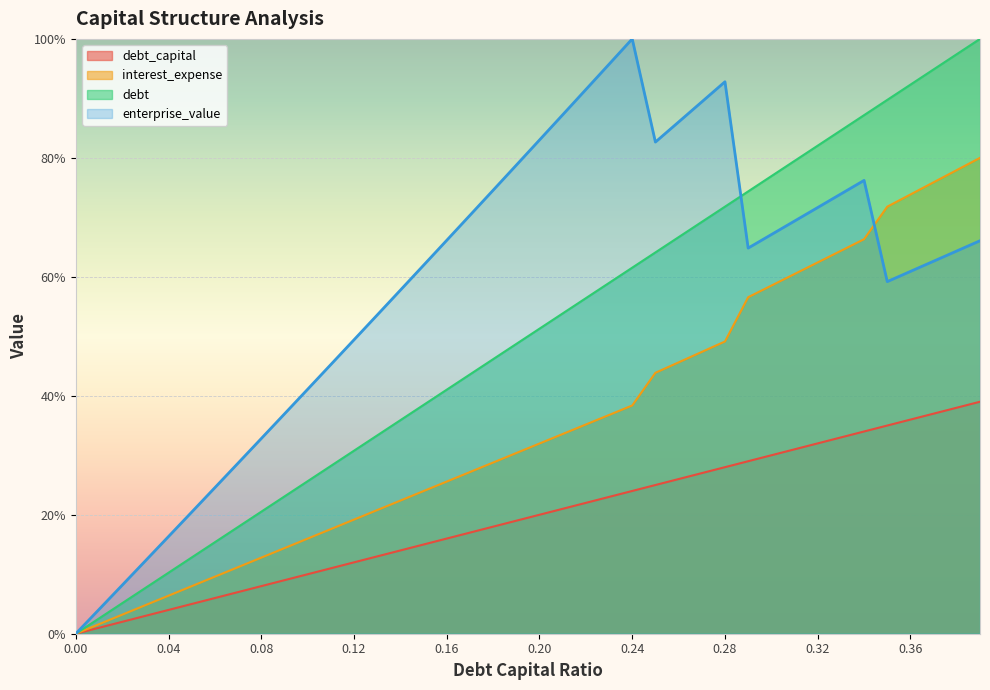

How many values in the debt series exceed 51?

20